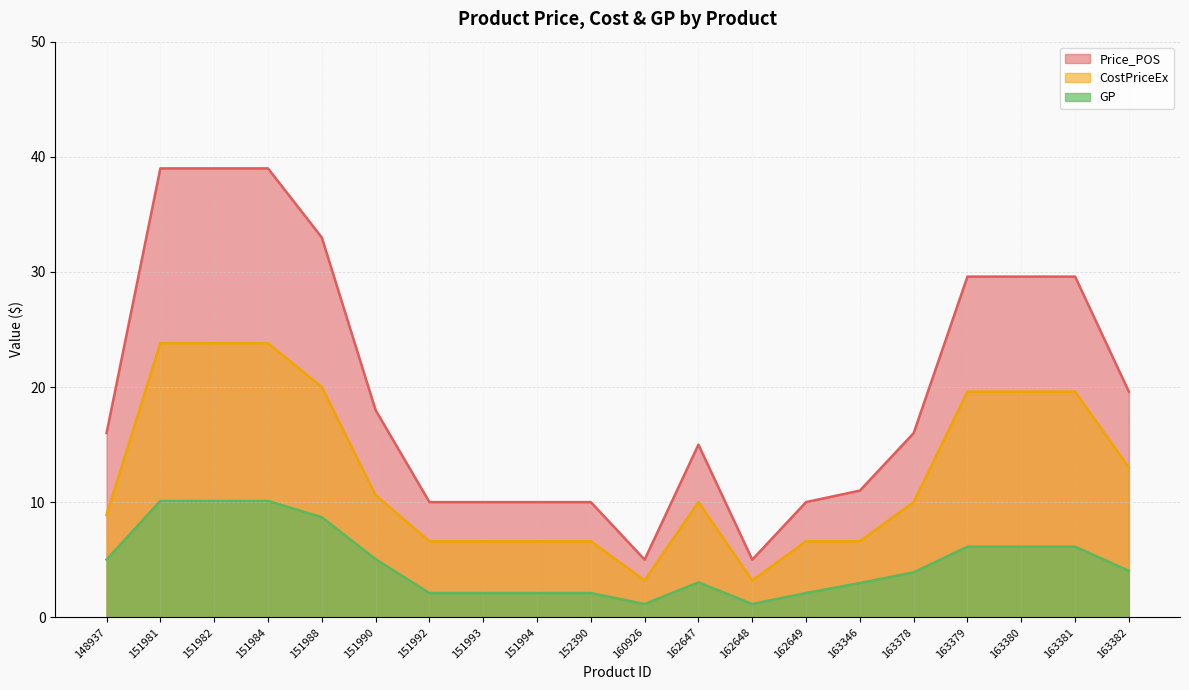

List the series in order of their overall mean, lowest first.

GP, CostPriceEx, Price_POS